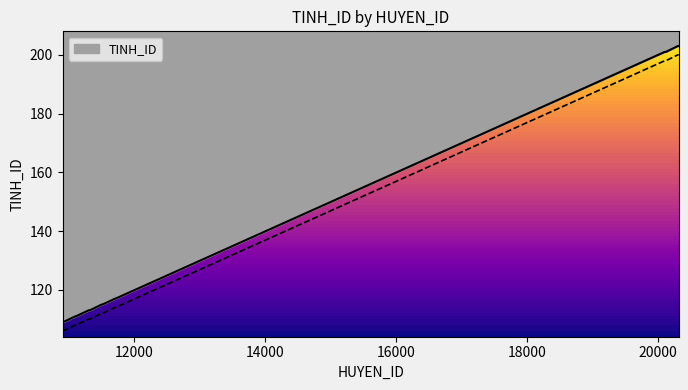

List the labels in order of value, largest first.

20301, 20303, 20305, 20307, 20311, 20313, 20101, 20103, 20107, 20111, 20113, 20117, 20119, 11707, 11711, 11713, 11503, 11505, 11507, 11511, 11515, 11301, 11305, 11307, 11311, 11315, 11317, 11319, 11103, 11105, 11107, 11111, 10901, 10902, 10903, 10904, 10906, 10907, 10911, 10913